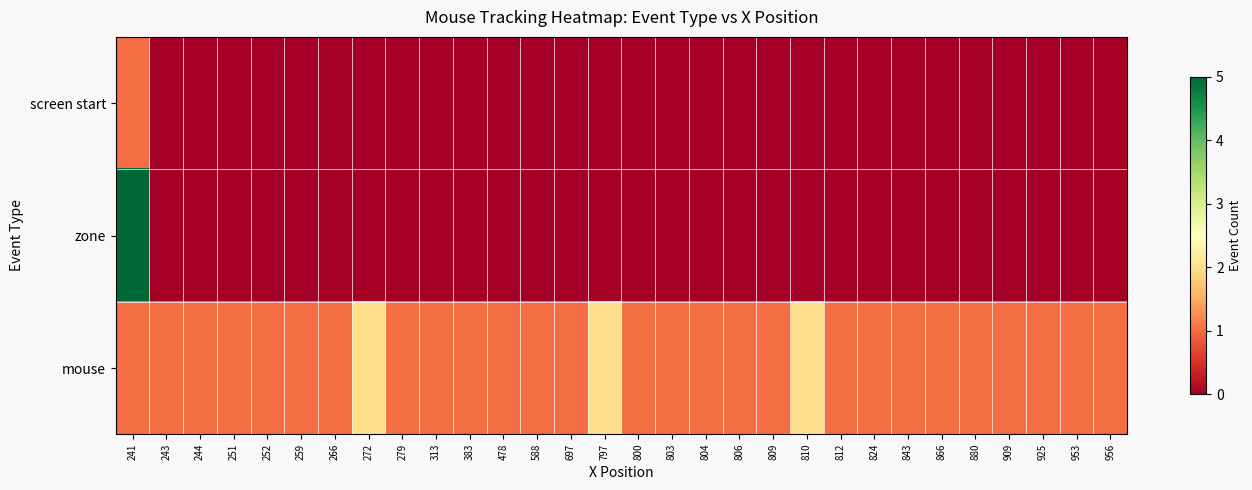

Rank the series at 279 from lowest to highest value.

row_0, row_1, row_2